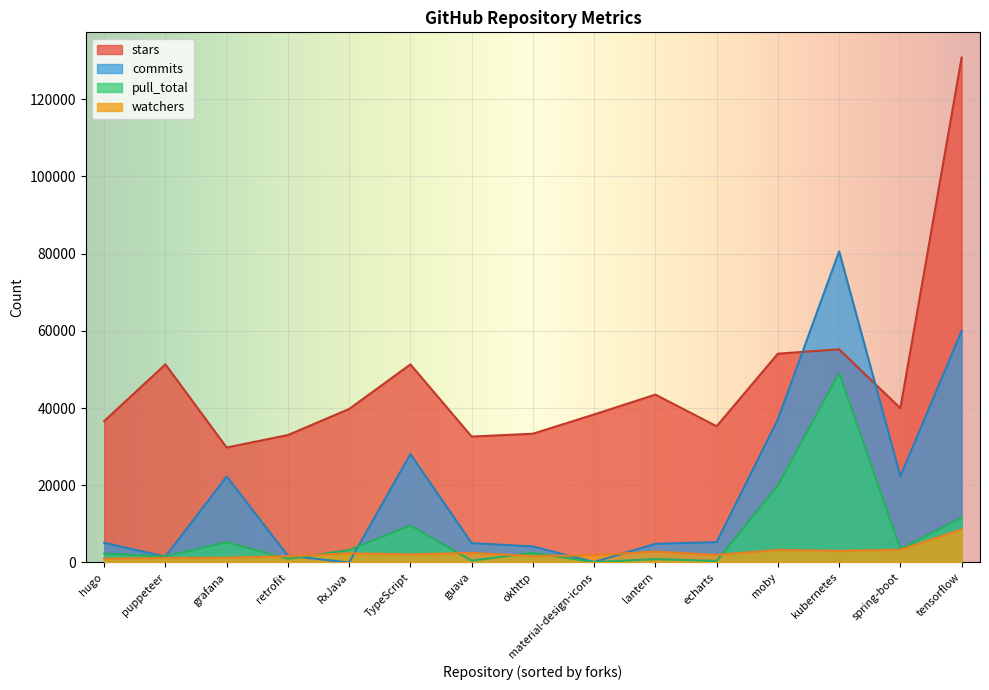

Which category has the lowest value in the forks series?

hugo